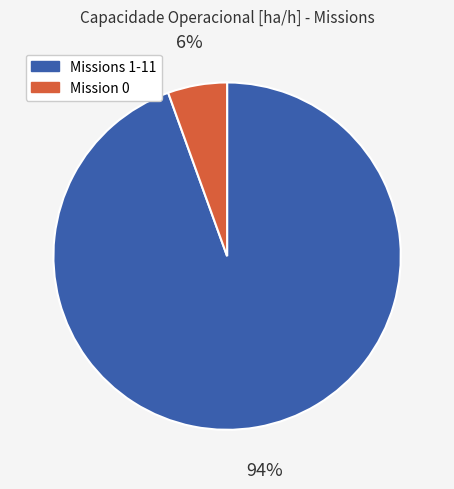

Which slice represents more than half of the pie?

Missions 1-11